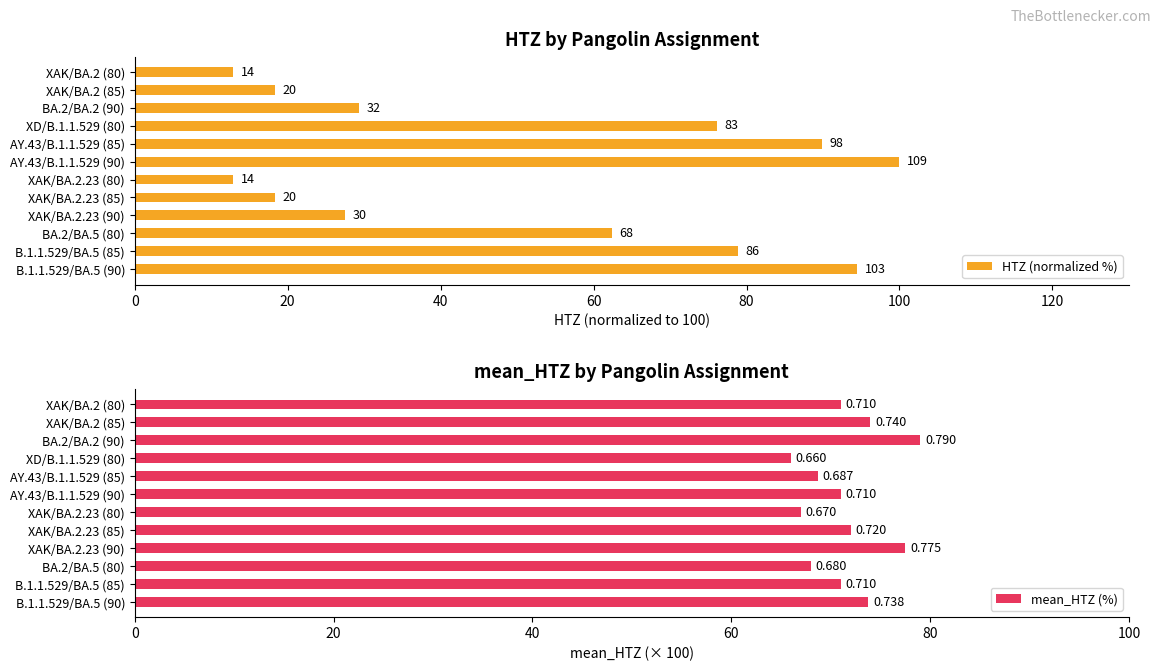

How many groups of bars are there?

12